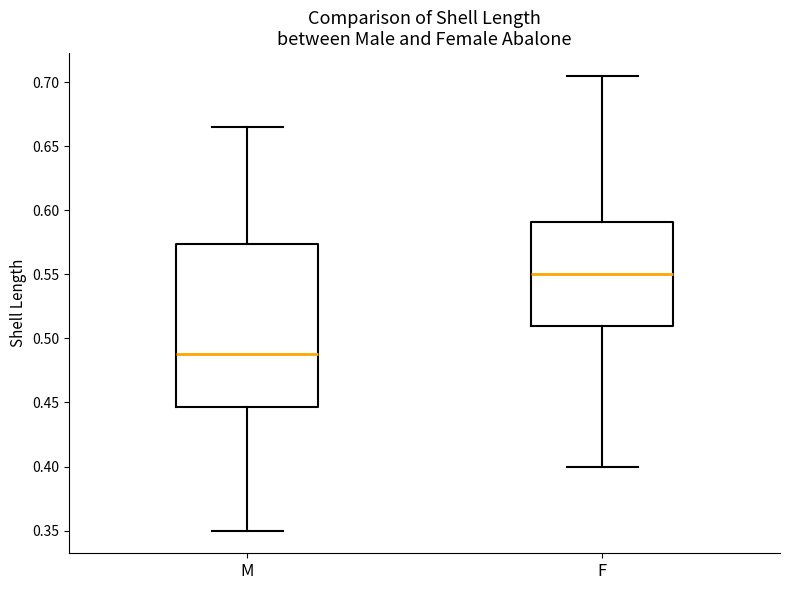

Comparing the boxes themselves (not the whiskers), which one is the tallest?

M